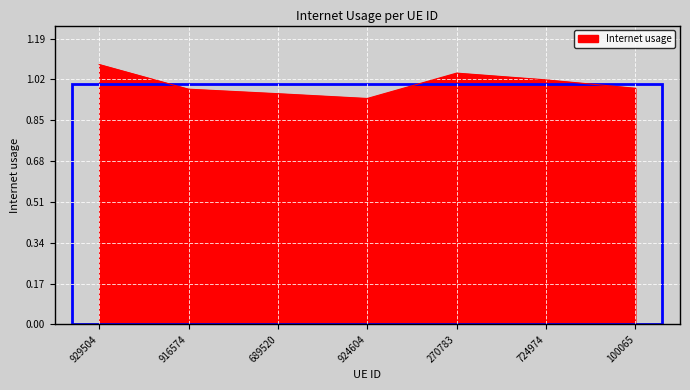

What is the difference between the maximum and second lowest values?

0.1